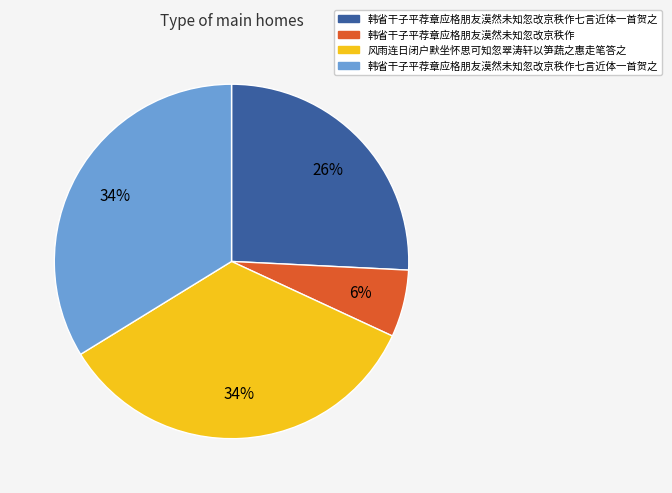

Is there any slice that represents more than half of the pie?

No